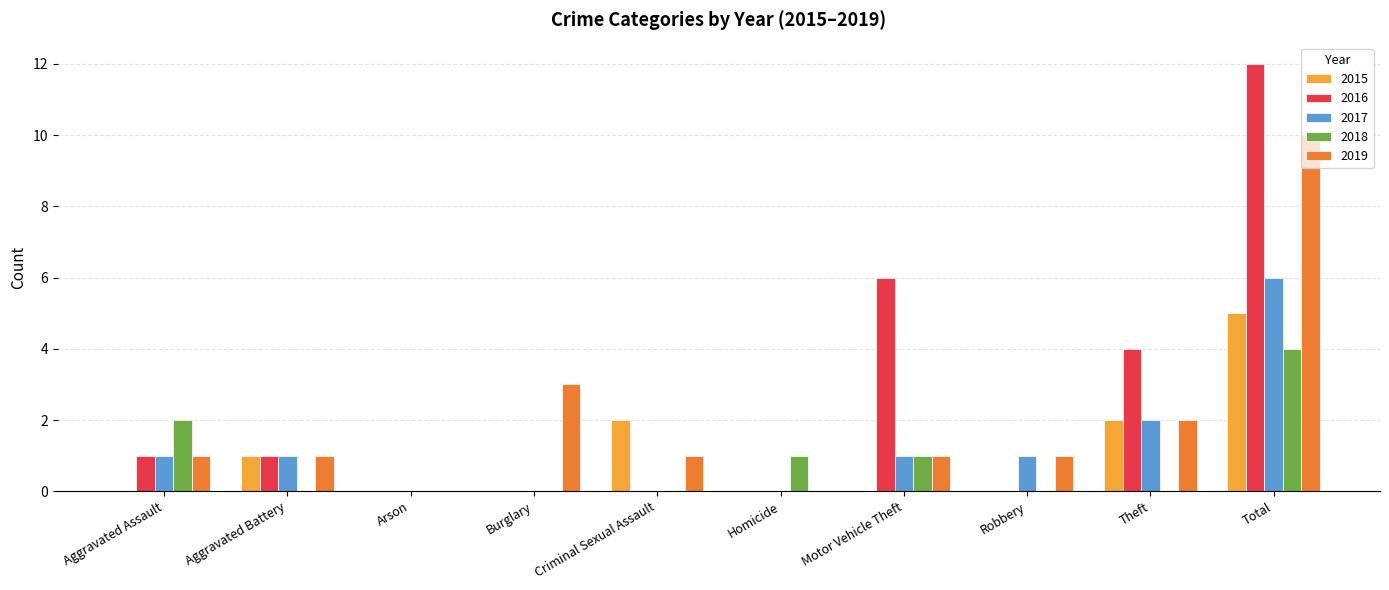

Count the number of categories in the chart.

10